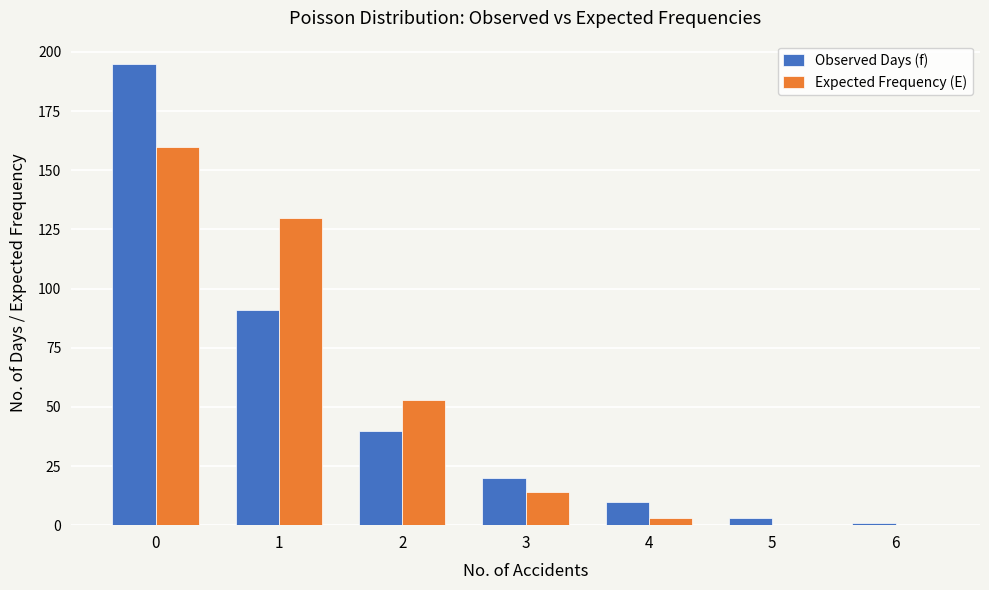

Between 1 and 3, which series saw the biggest shift?

Expected Frequency (E)